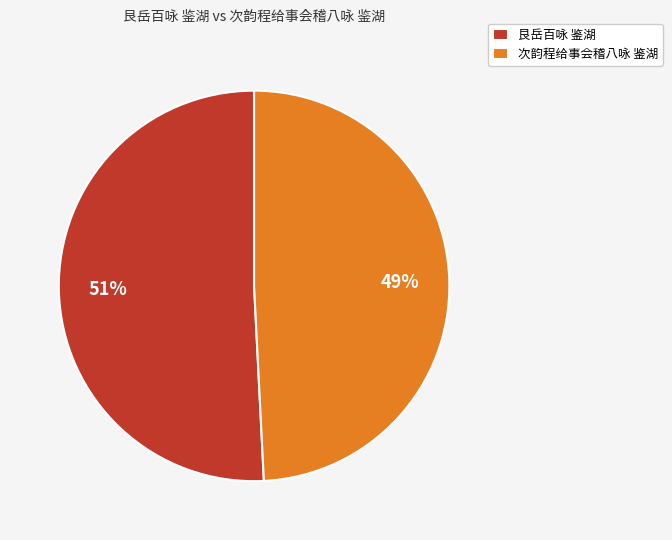

True or false: 次韵程给事会稽八咏 鉴湖 accounts for 49% of the total.

True